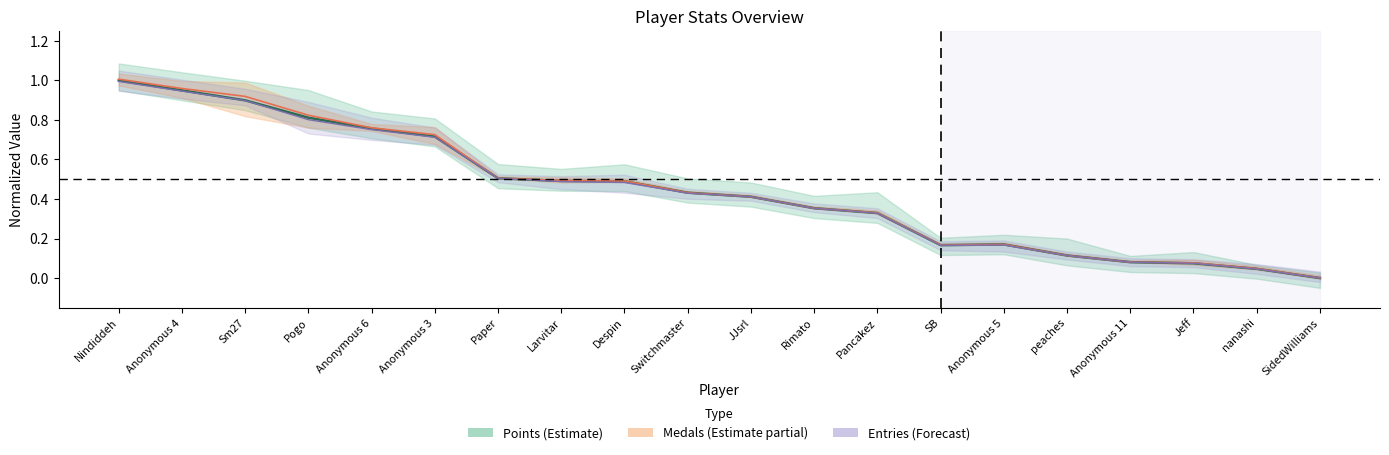

Does the chart display data point markers on the line(s)?

No